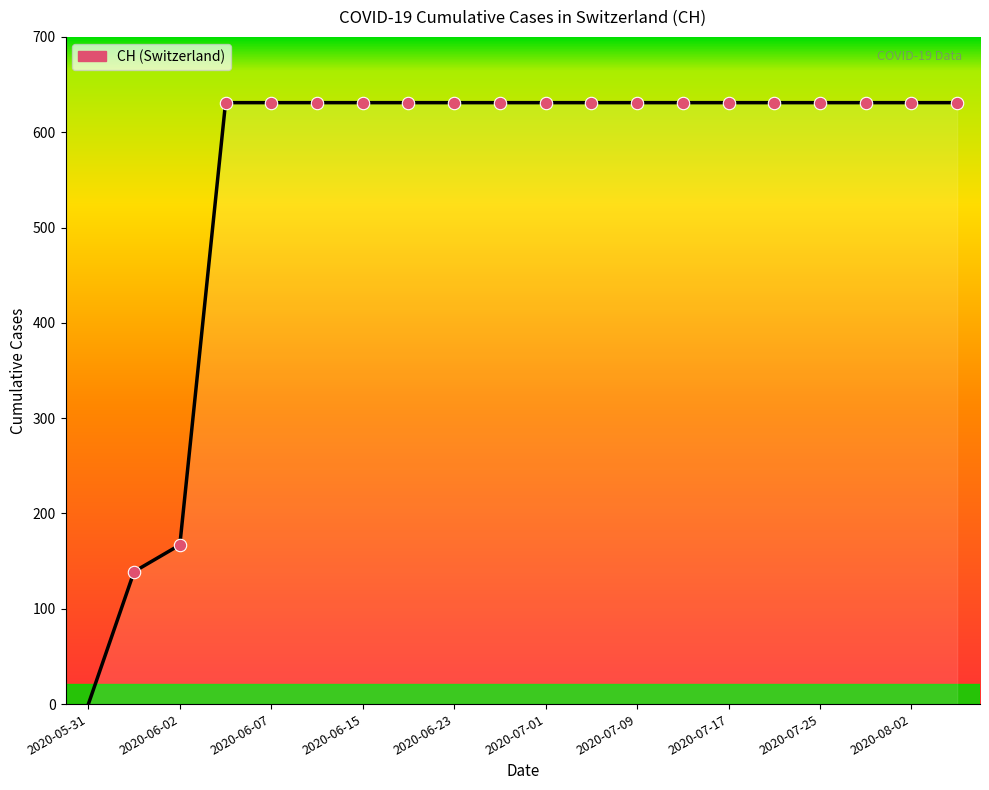

What is the greatest value displayed?

631